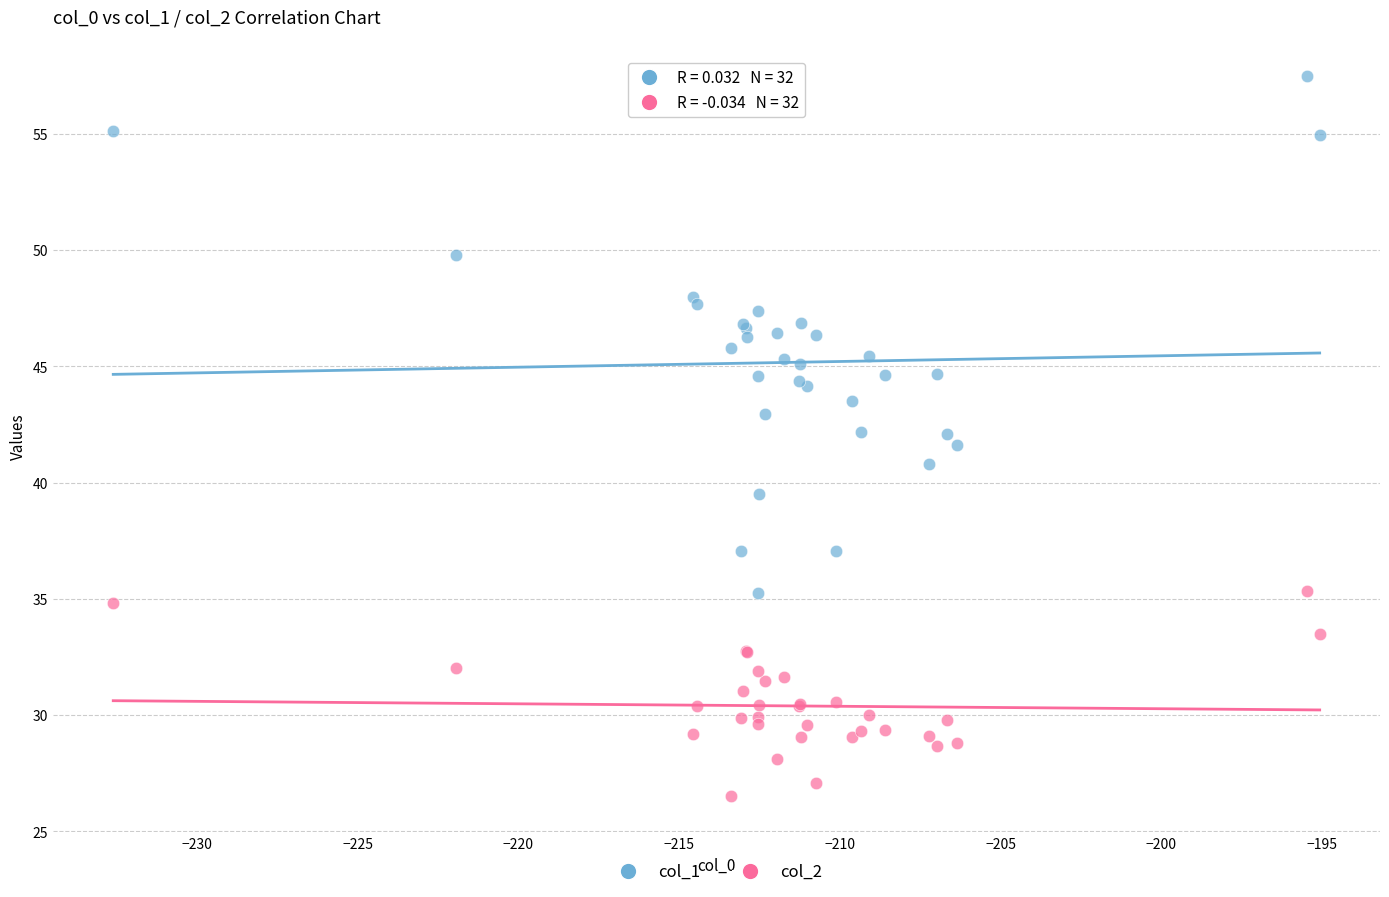

Which series reaches the minimum Y coordinate?

col_2